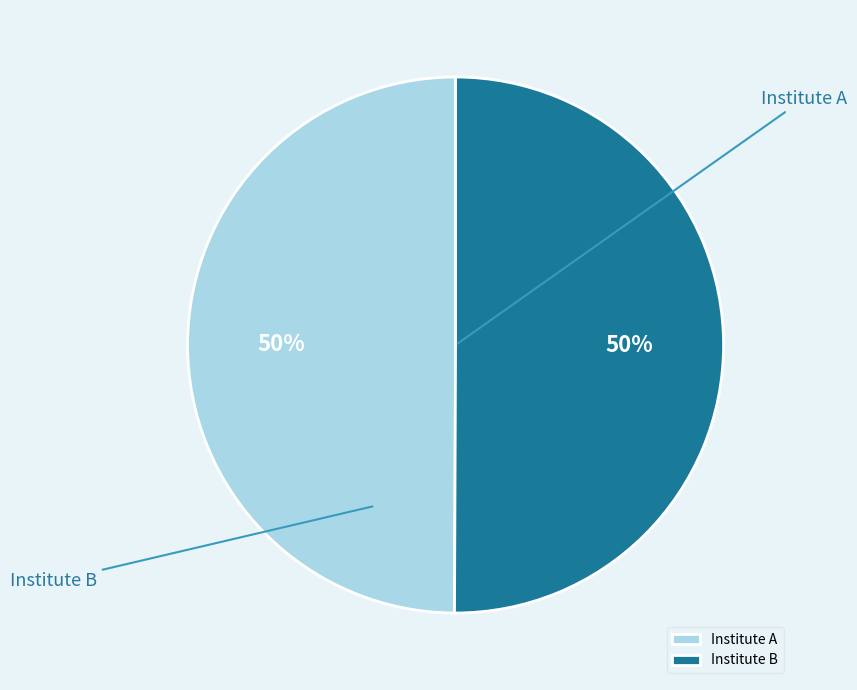

What percentage do Institute A and Institute B together represent?

100.0%